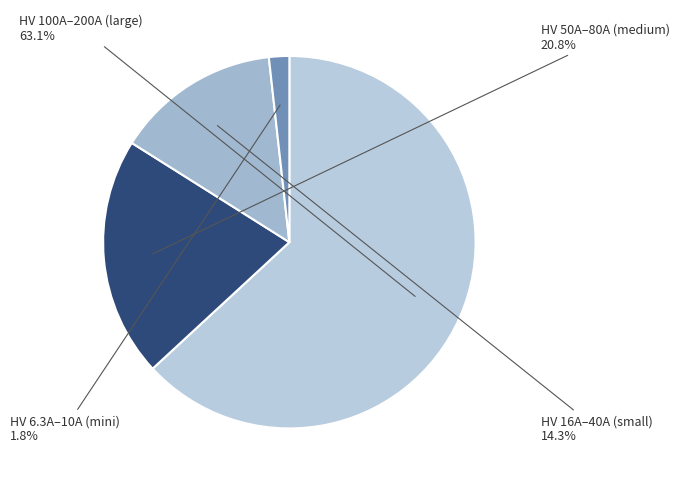

How many segments does this pie chart have?

4